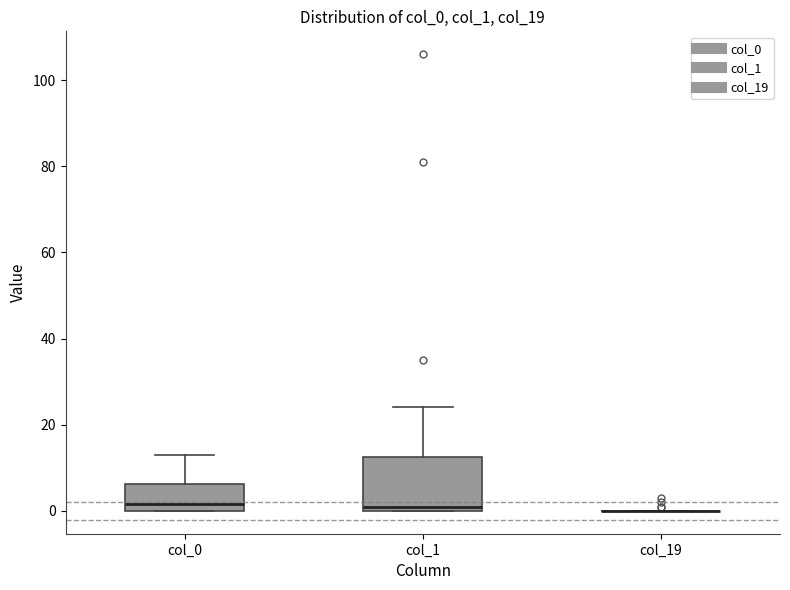

Reading left to right, transcribe this box plot: for each box, give where its median line is, the range the box spans, and where its two whiskers end, as read against the y-axis. The values are not printed on the chart, so give them approximately, as read against the axis.

col_0: median 2, box 0 to 6, whiskers 0 to 14
col_1: median 2, box 0 to 12, whiskers 0 to 24
col_19: box collapsed to a line at 0, whiskers 0 to 0